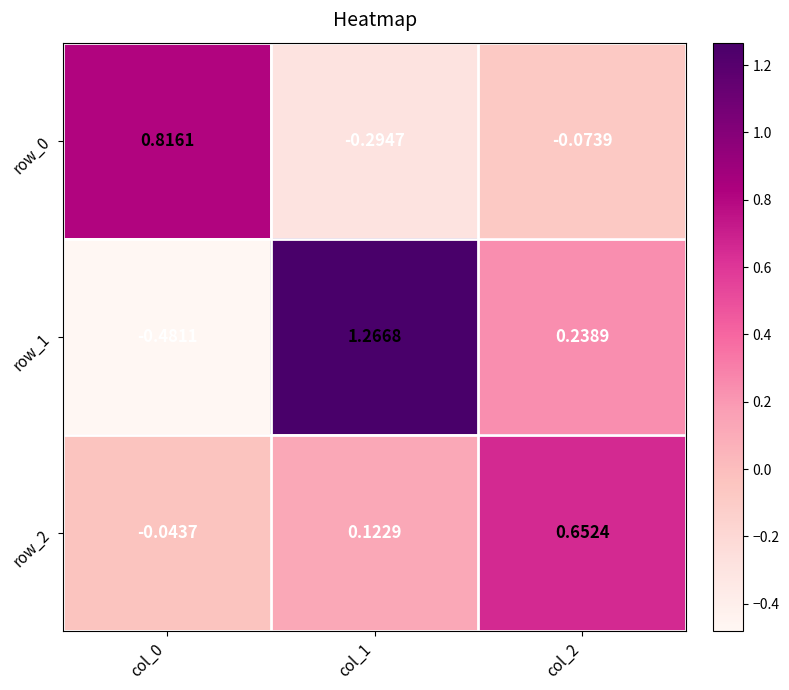

Is the value of row_2 at col_0 greater than the value of row_1 at col_2?

No